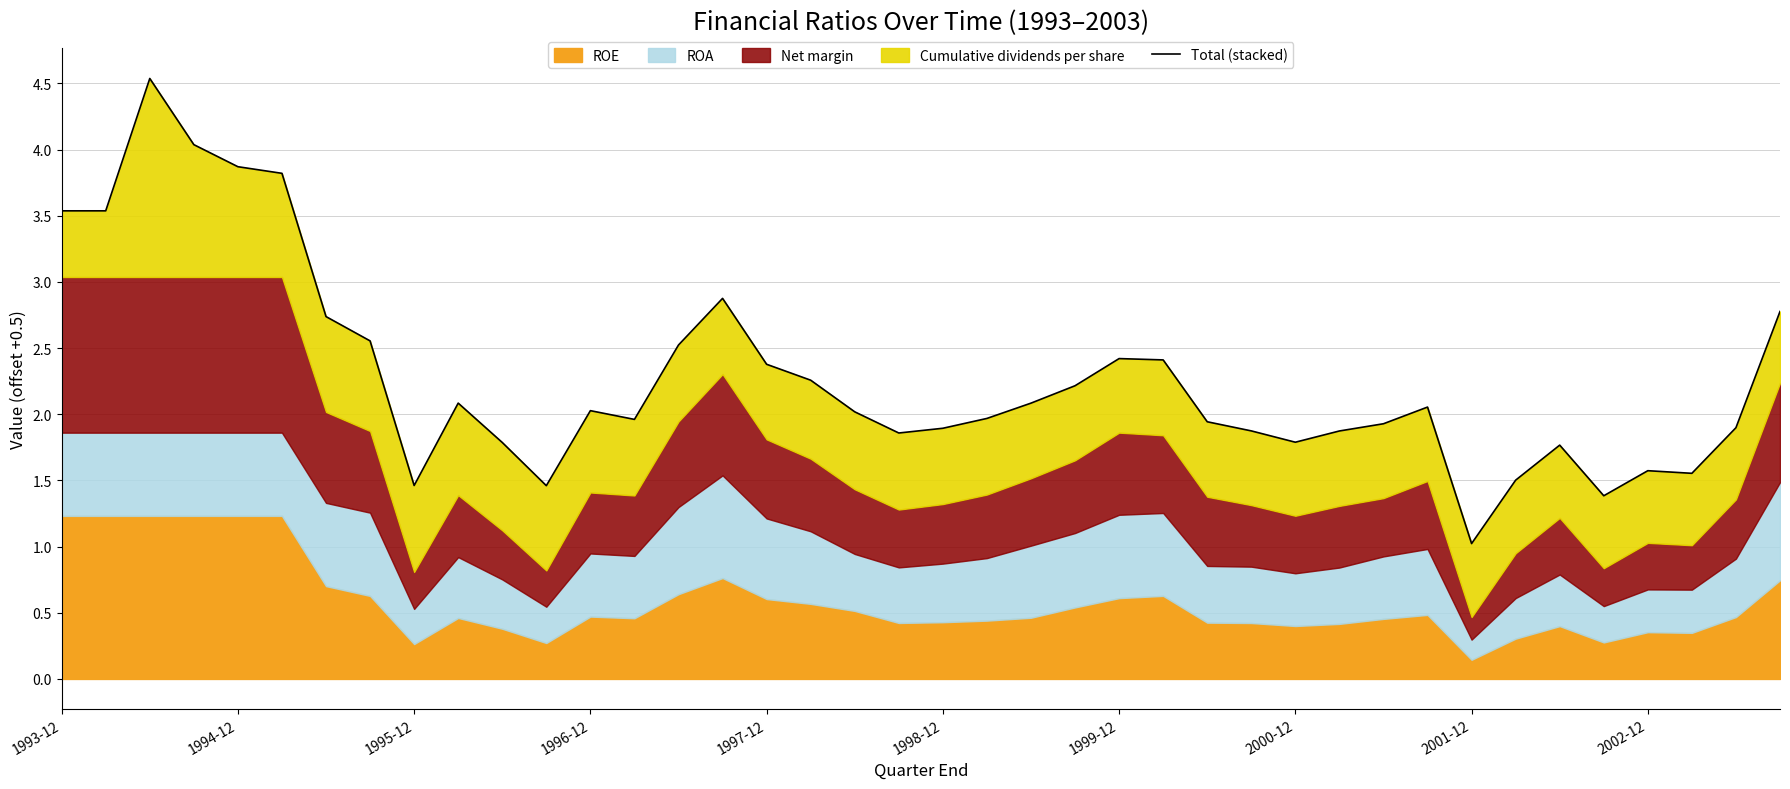

What is the ratio of the value at 19 to the value at 24?

0.8